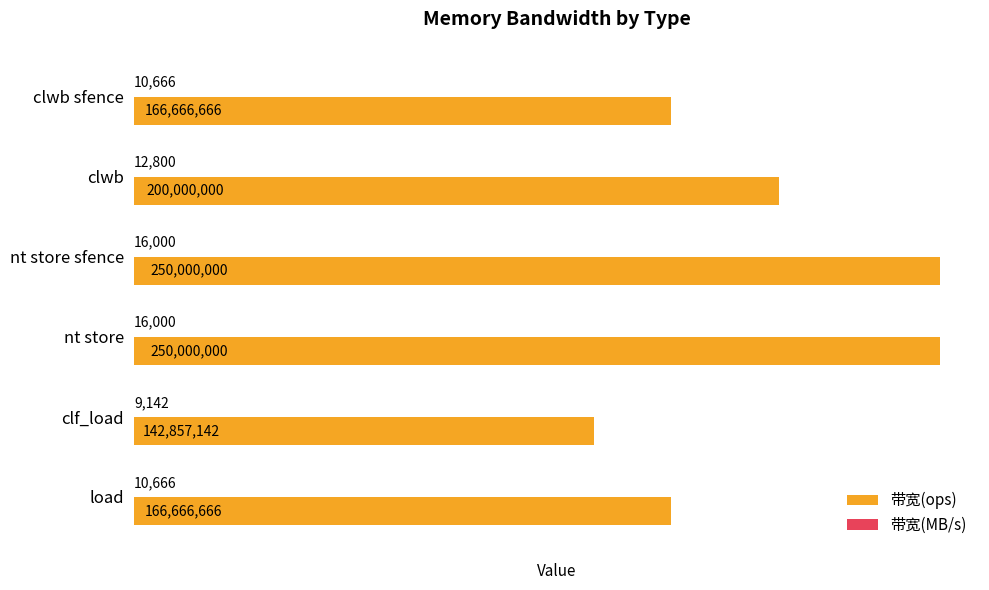

What is the average value of the 带宽(ops) series?

196031746